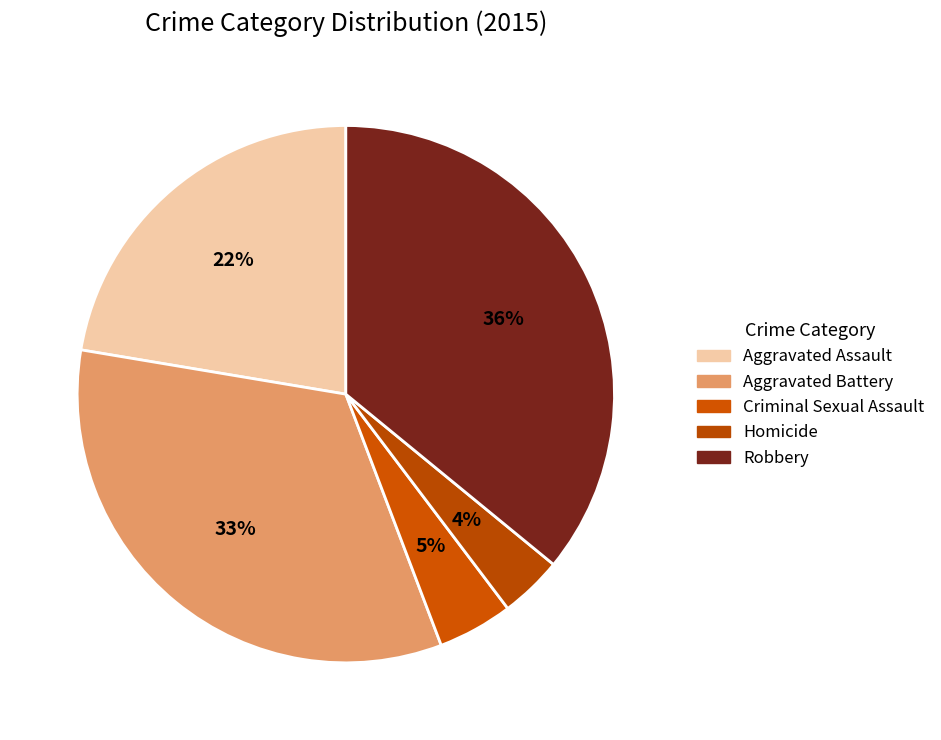

What percentage is the Criminal Sexual Assault slice, to the nearest percent?

5%